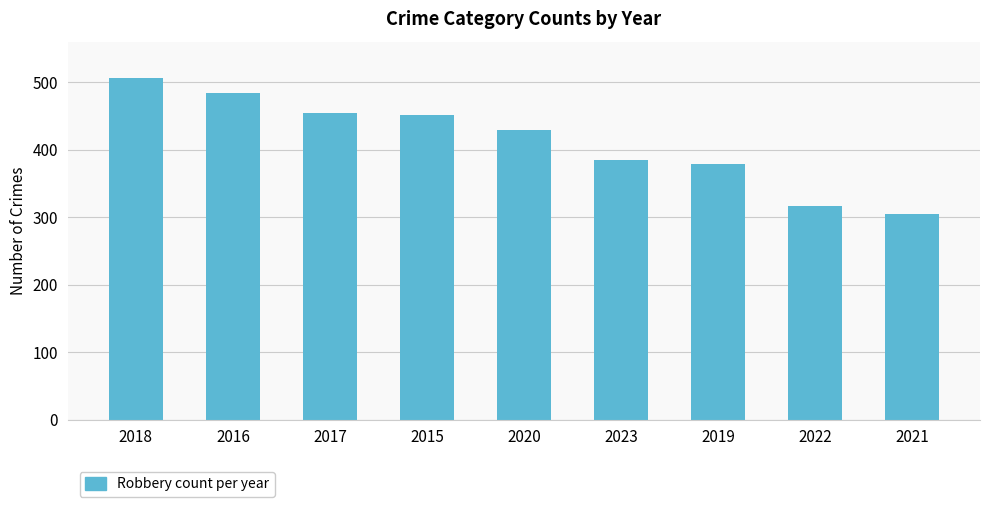

Reading left to right, what are all the values shown in this chart?

2018=506	2016=484	2017=454	2015=451	2020=429	2023=384	2019=378	2022=316	2021=305